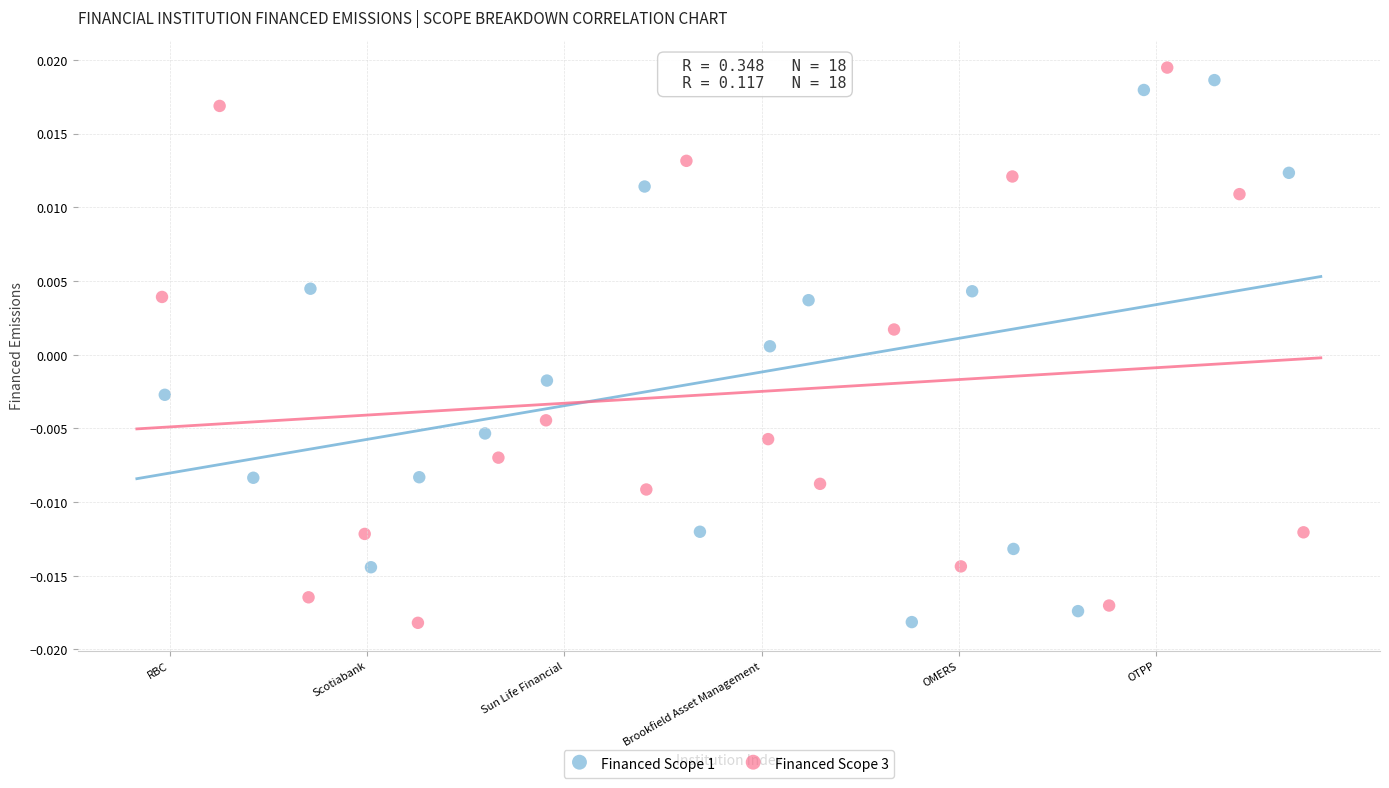

Which series contains the highest Y value?

Financed Scope 3